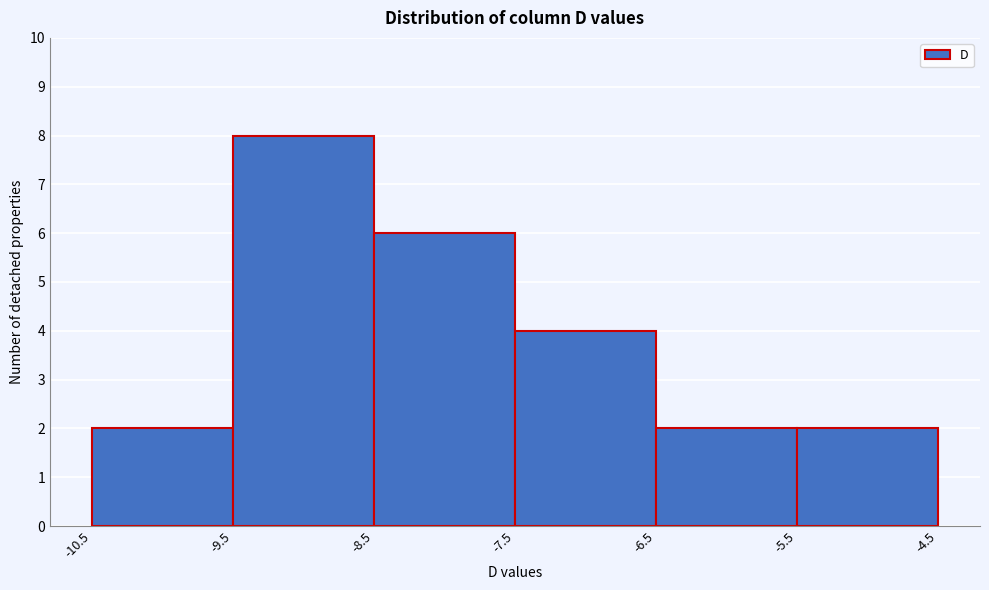

What is the height of the bar covering -6.5 to -5.5 on the x-axis? The values are not printed on the chart, so give them approximately, as read against the axis.

2